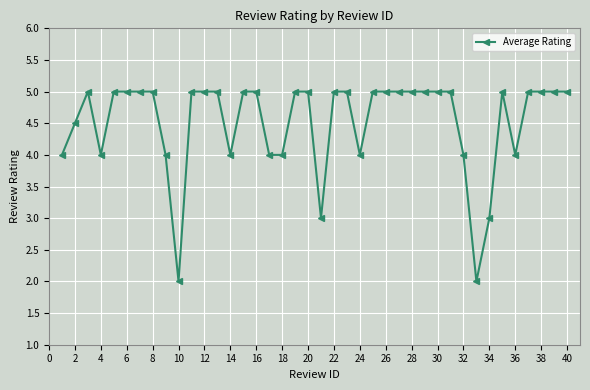

True or false: the data has more than 0 interior local peaks.

True